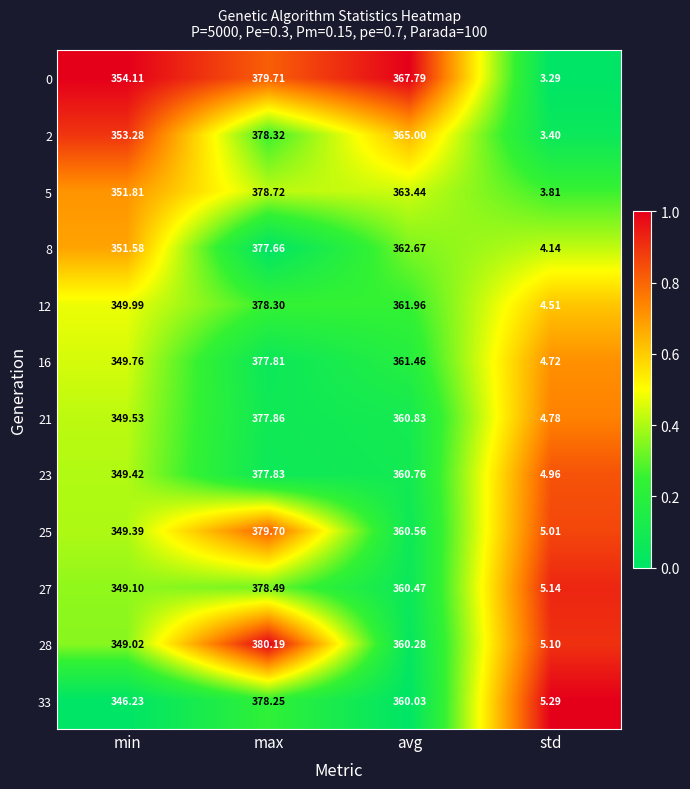

Where is 23 nearest to the value 191?

min